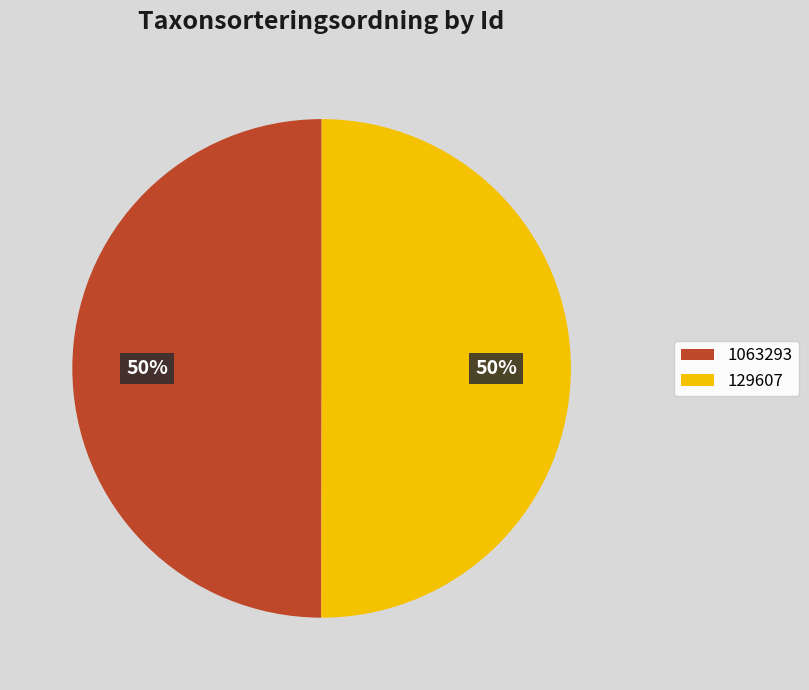

What is the ratio of the value at 129607 to the value at 1063293?

1.0